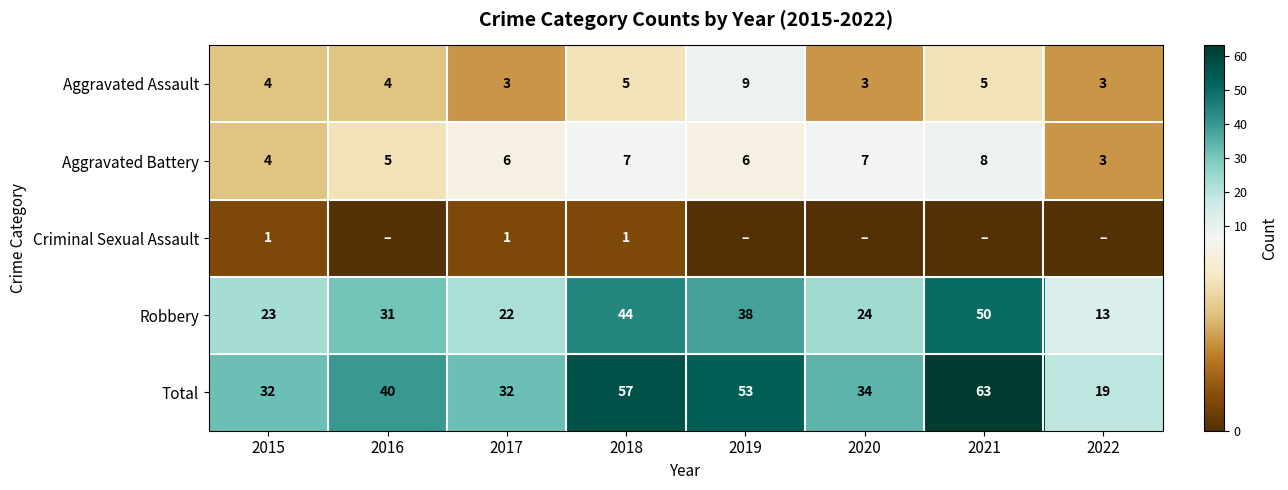

The value of Robbery at 2022 is 4. True or false?

False